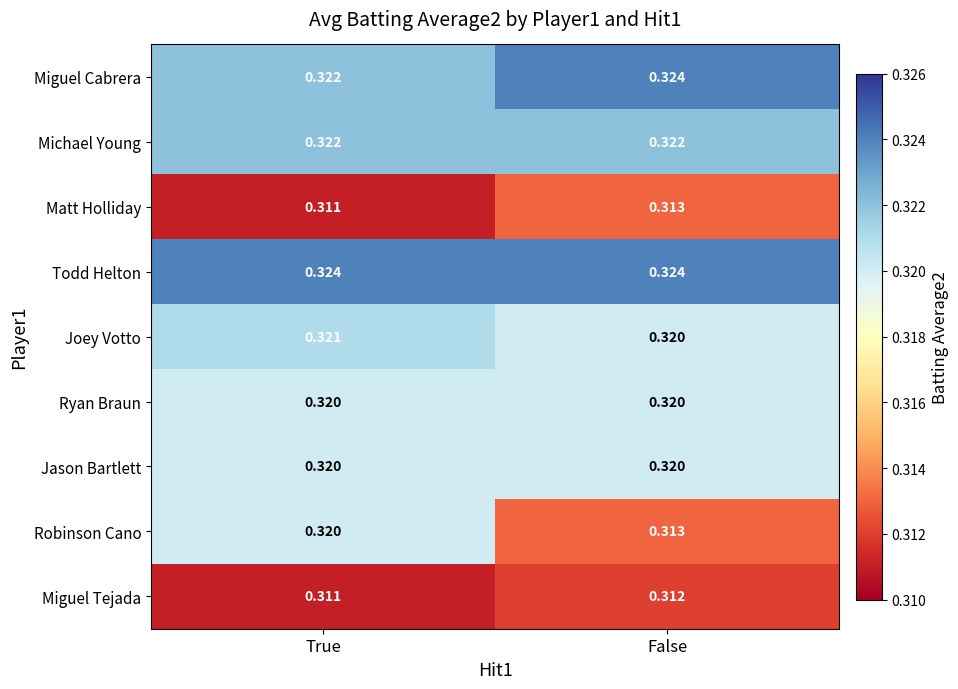

Rank the categories by Miguel Cabrera value from lowest to highest.

True, False